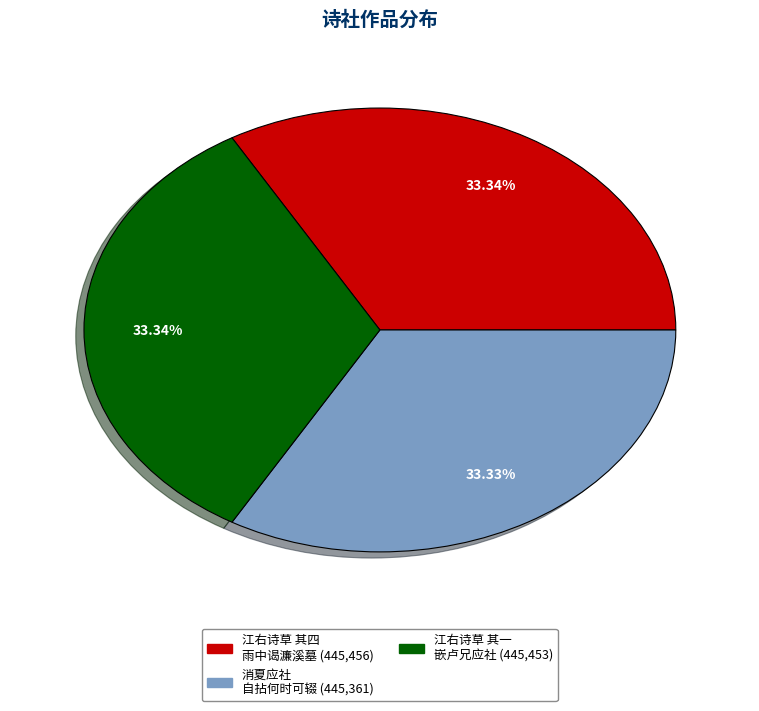

Is there a majority slice in this chart?

No